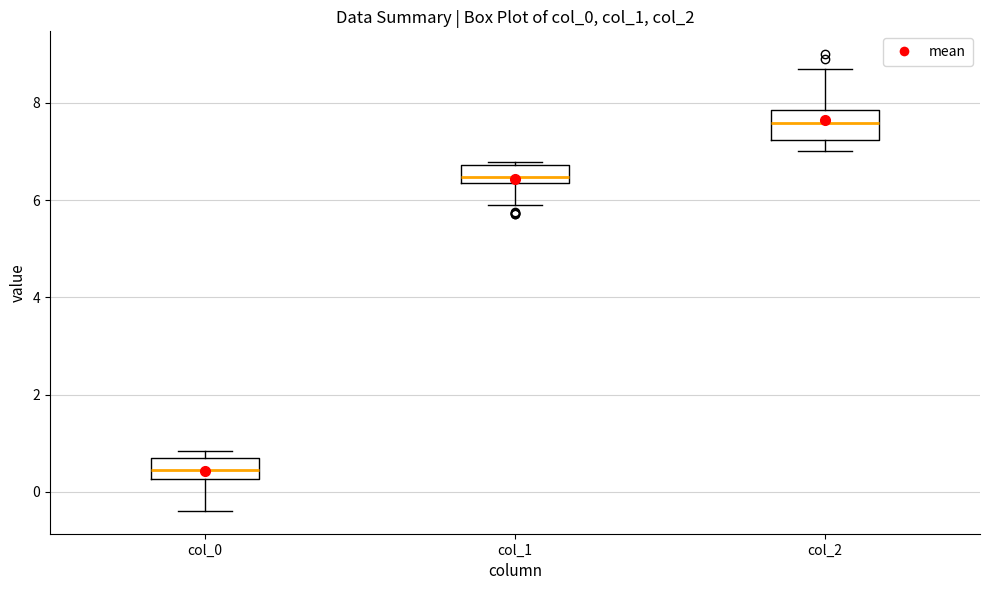

Which box's median line is the highest?

col_2